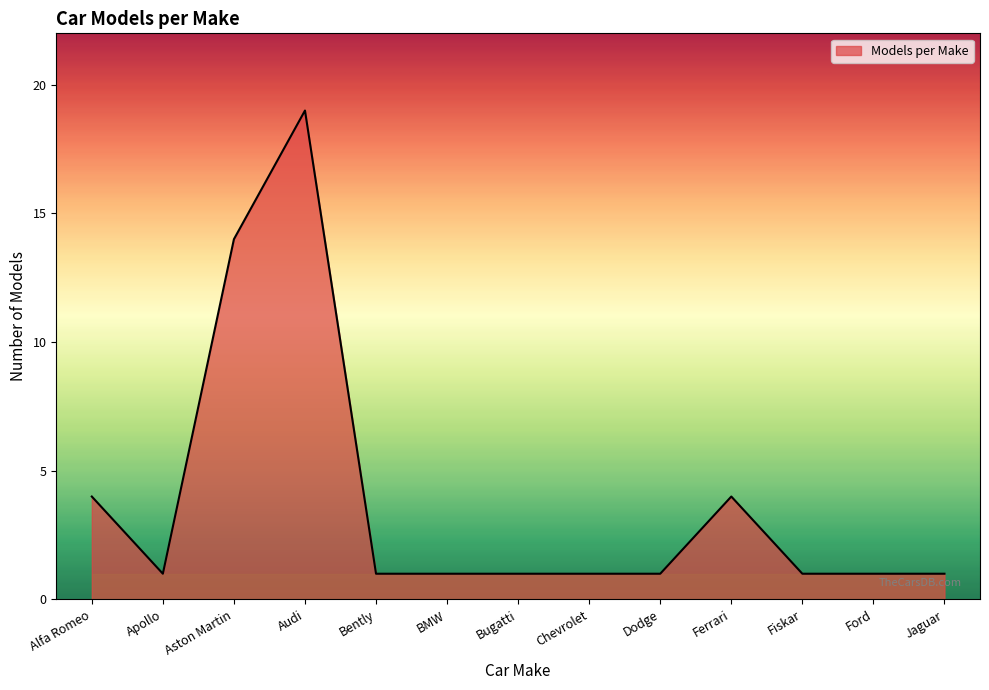

What is the difference between the second highest and minimum values?

13